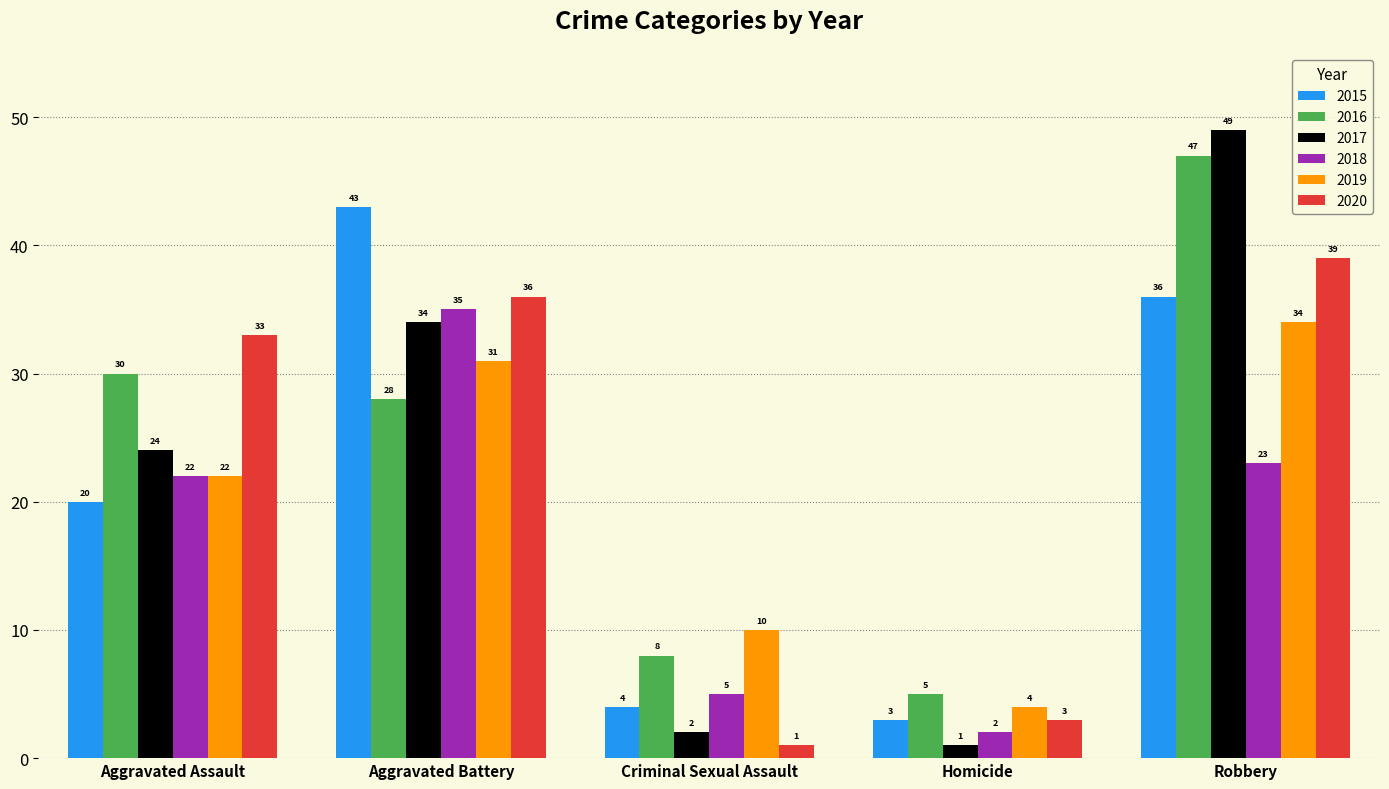

Reading right to left, what are all the values shown in this chart?

2015: 36	3	4	43	20
2016: 47	5	8	28	30
2017: 49	1	2	34	24
2018: 23	2	5	35	22
2019: 34	4	10	31	22
2020: 39	3	1	36	33